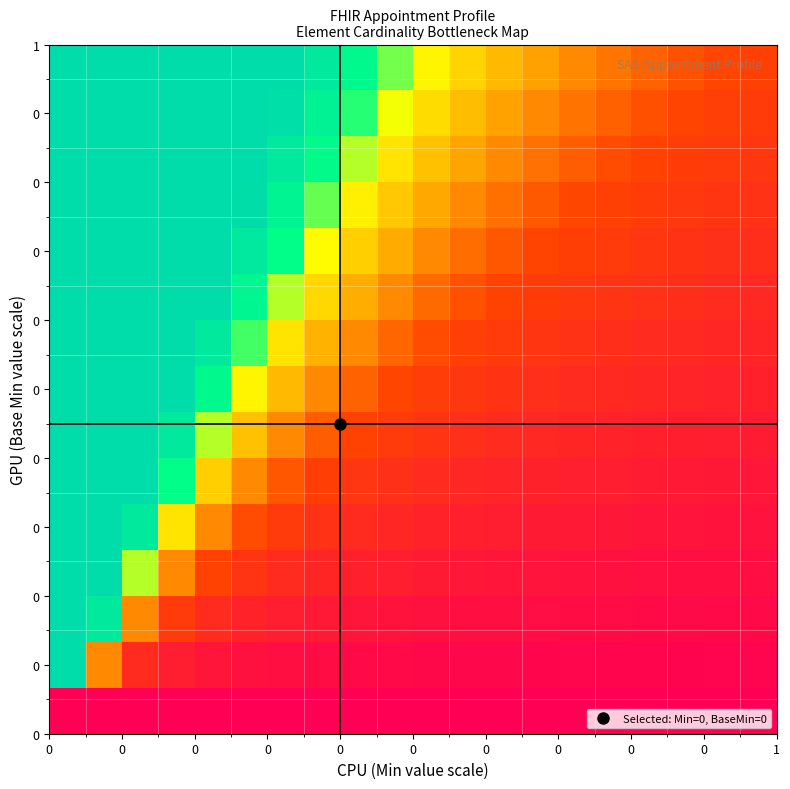

Count the number of categories in the chart.

20